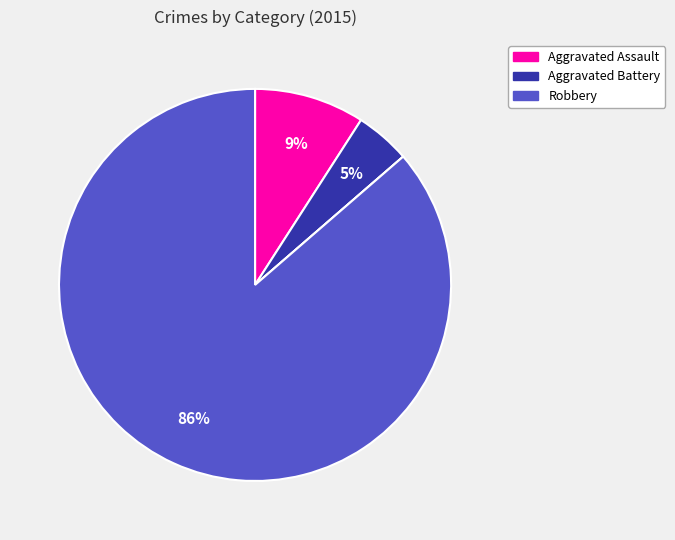

Does any single category account for the majority?

Yes